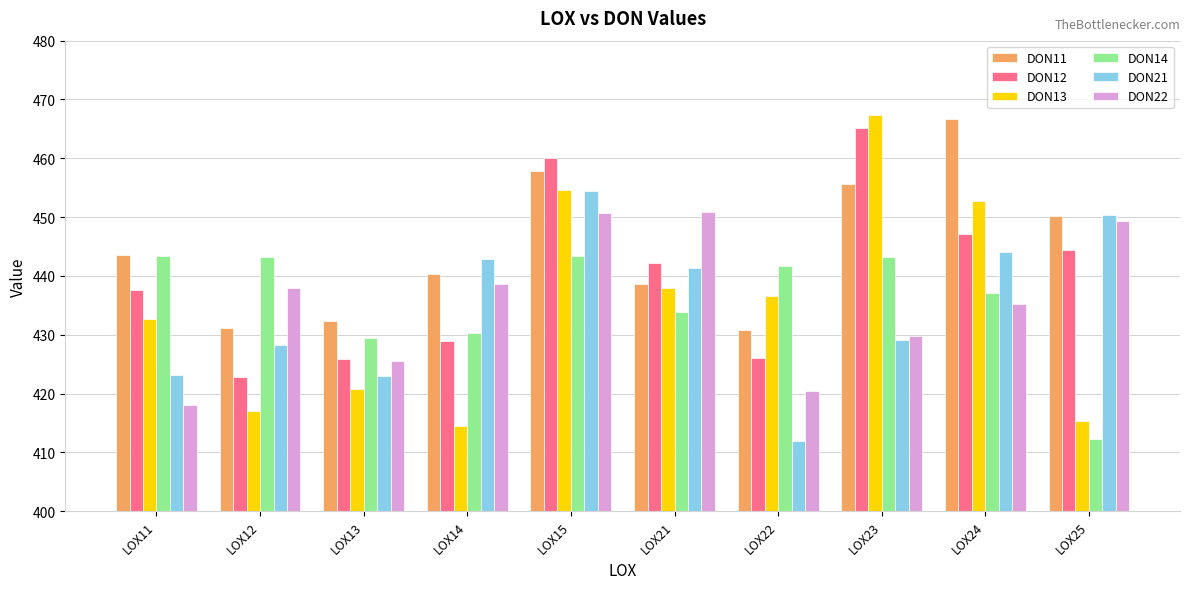

Which series has the widest spread of values?

DON13